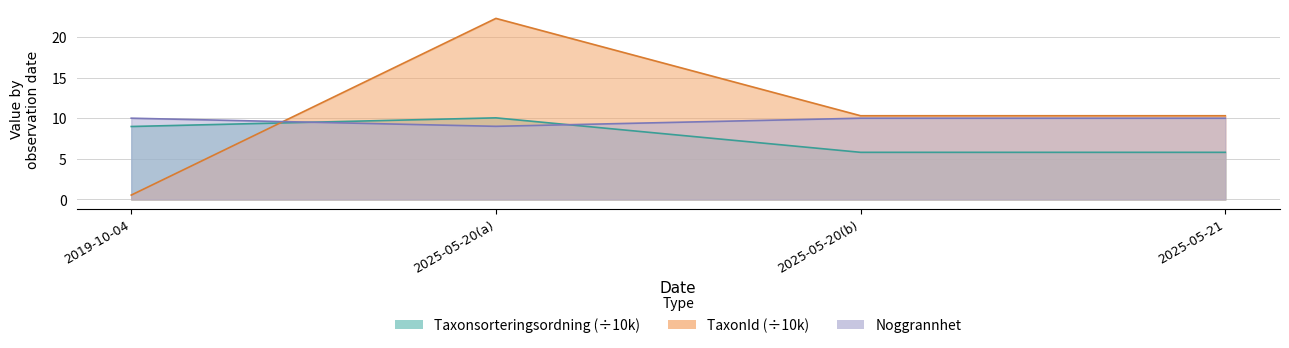

Which series has the largest range (max minus min)?

TaxonId